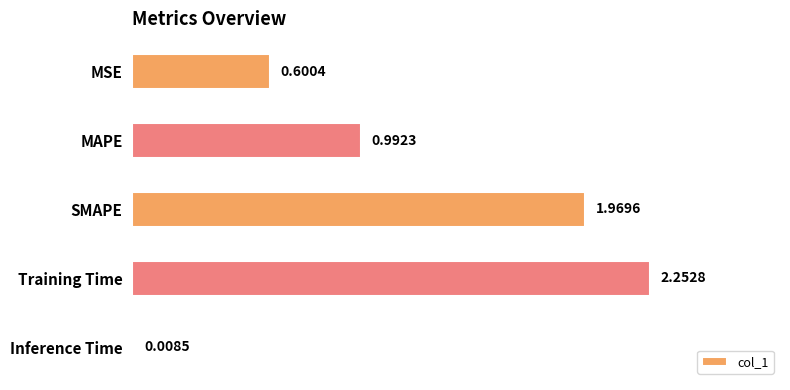

Which category has the lowest value across all series?

Inference Time